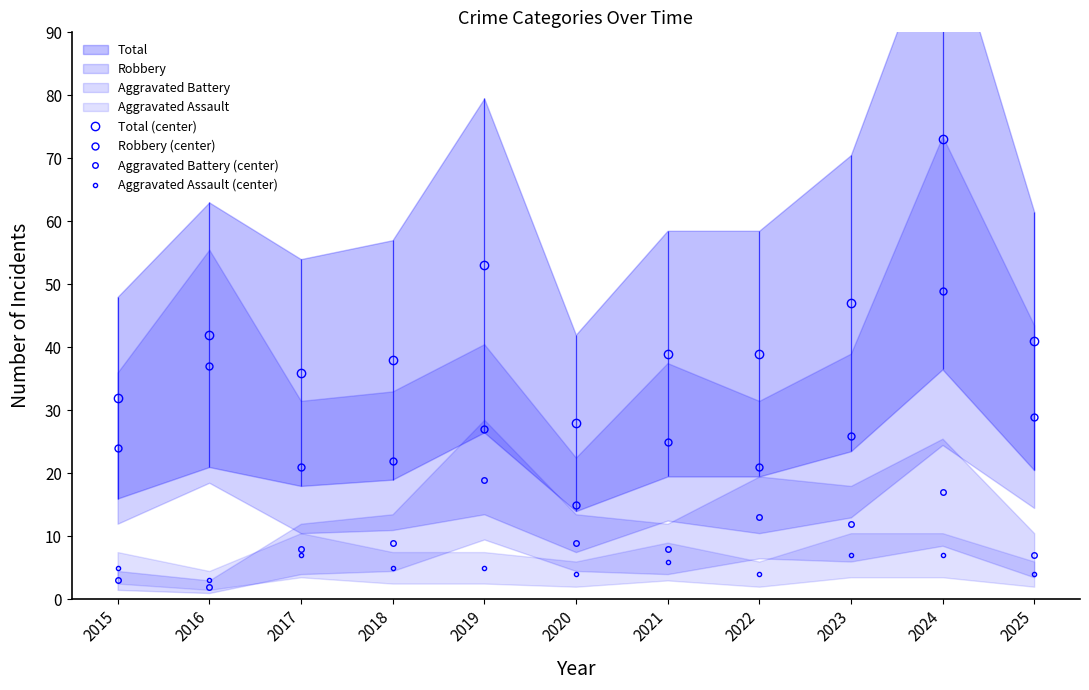

How many lines are shown in the chart?

4